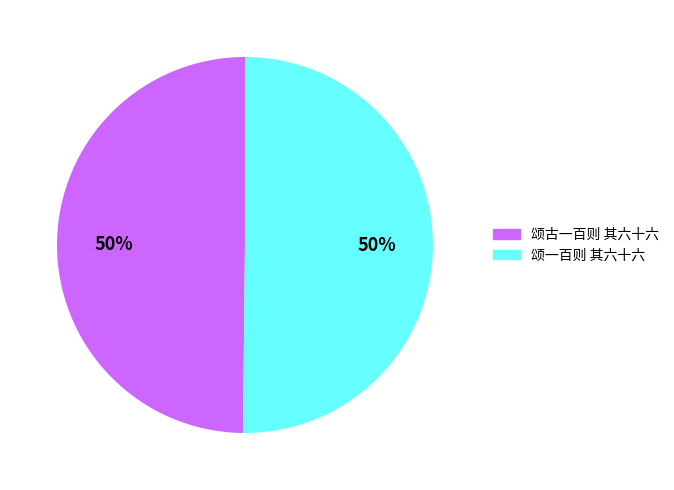

To the nearest percent, what is the average slice percentage?

50%